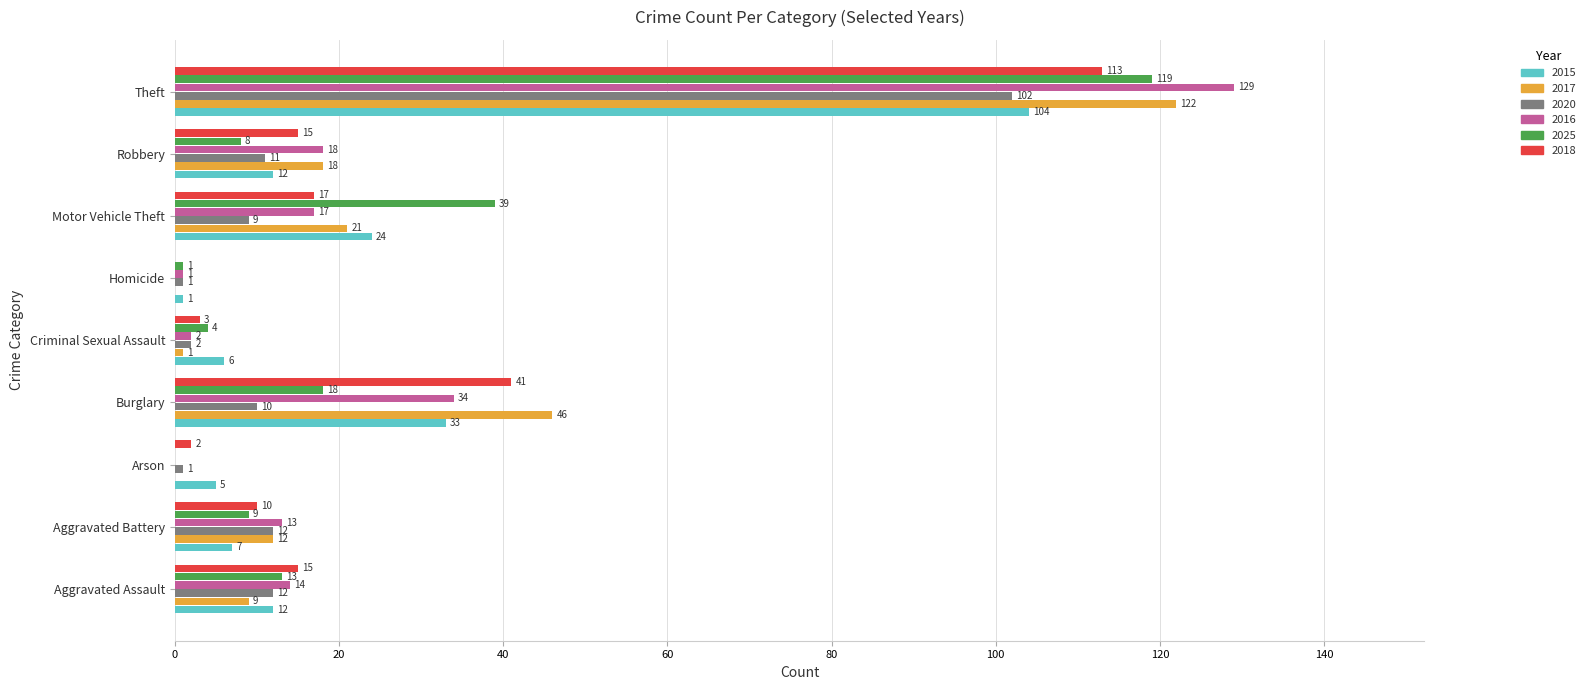

At which label is 2015 closest to 52?

Burglary